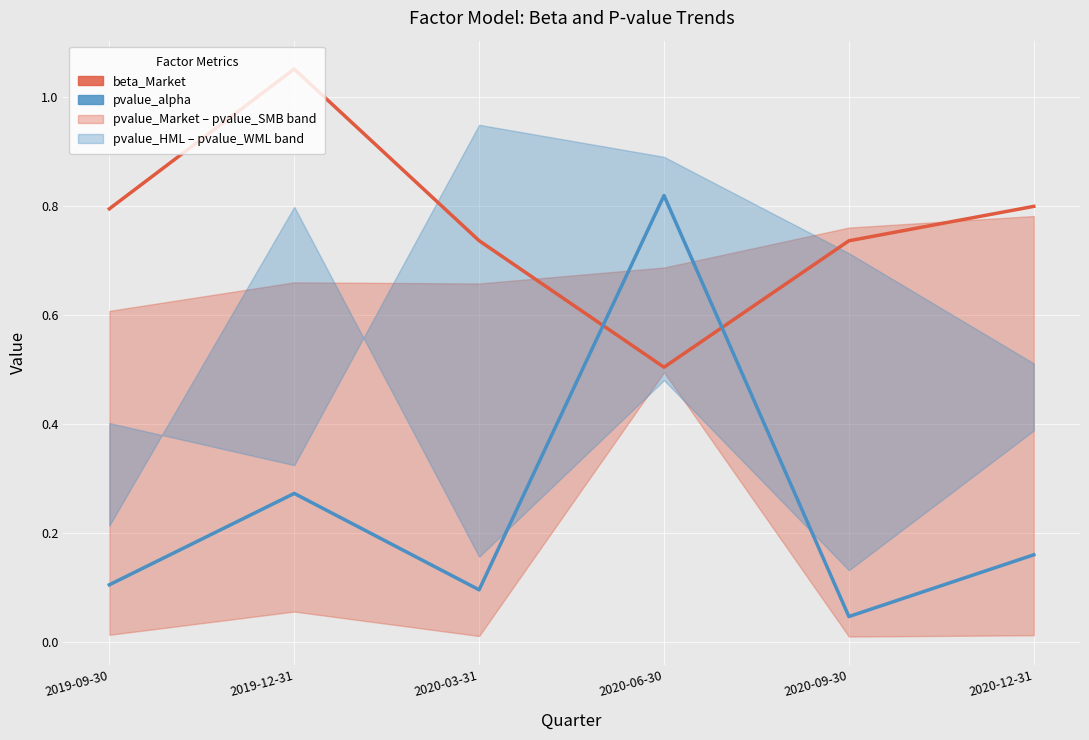

What is the label of the 6th point from the right?

2019-09-30